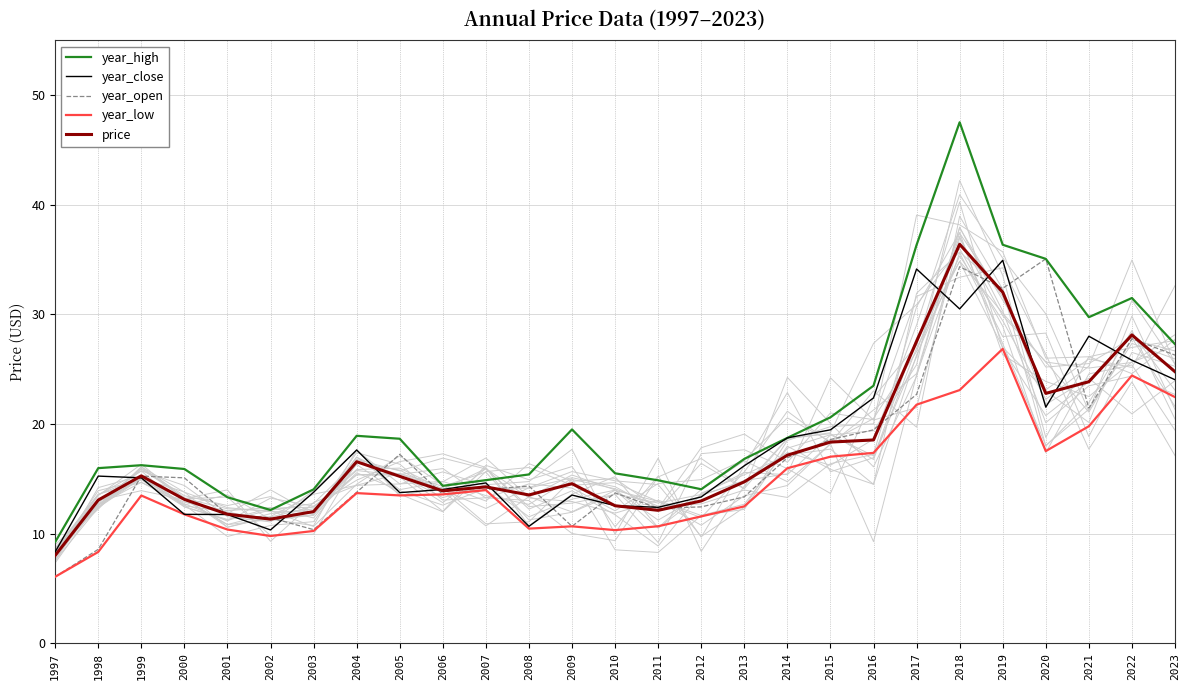

Reading right to left, list all the values displayed in this chart.

year_high: 27.3	31.5	29.7	35.1	36.3	47.5	36.3	23.5	20.6	18.7	16.8	14.0	14.9	15.5	19.5	15.4	14.9	14.4	18.7	18.9	14.0	12.2	13.3	15.9	16.2	16.0	9.2
year_close: 24.0	25.8	28.0	21.5	34.9	30.5	34.1	22.4	19.5	18.7	16.2	13.3	12.4	12.6	13.5	10.7	14.6	14.0	13.7	17.6	13.8	10.3	11.7	11.8	15.1	15.2	8.3
year_open: 26.3	27.8	21.4	35.1	32.4	34.3	22.7	19.5	18.6	16.9	13.4	12.4	12.3	13.7	10.7	14.3	14.0	13.6	17.2	13.8	10.4	11.5	11.8	15.1	15.2	8.6	6.1
year_low: 22.5	24.4	19.8	17.5	26.9	23.1	21.8	17.4	17.0	16.0	12.5	11.6	10.7	10.3	10.7	10.5	14.0	13.6	13.5	13.7	10.2	9.8	10.4	11.8	13.5	8.3	6.1
price: 24.8	28.1	23.9	22.8	32.0	36.4	27.5	18.5	18.4	17.2	14.7	13.0	12.1	12.5	14.6	13.5	14.3	13.9	15.2	16.6	12.0	11.3	11.8	13.1	15.3	13.1	8.0